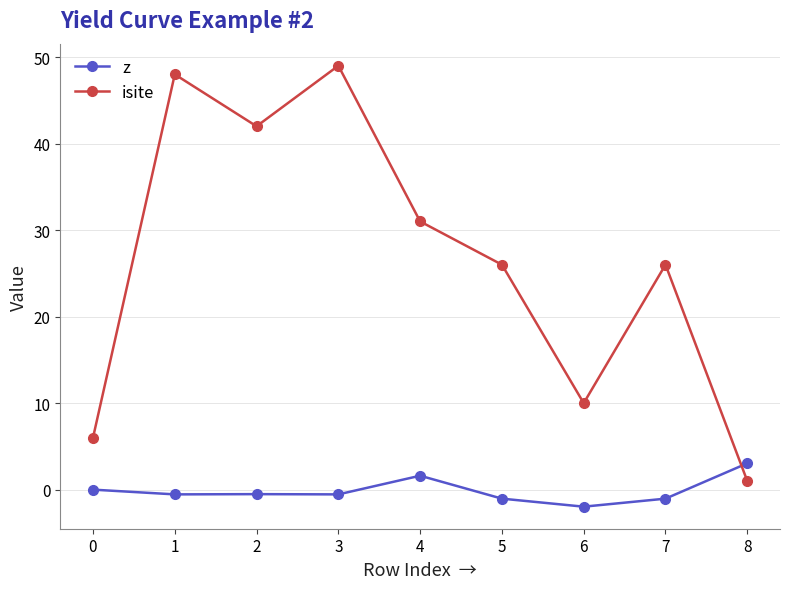

True or false: z and isite intersect in this chart.

True